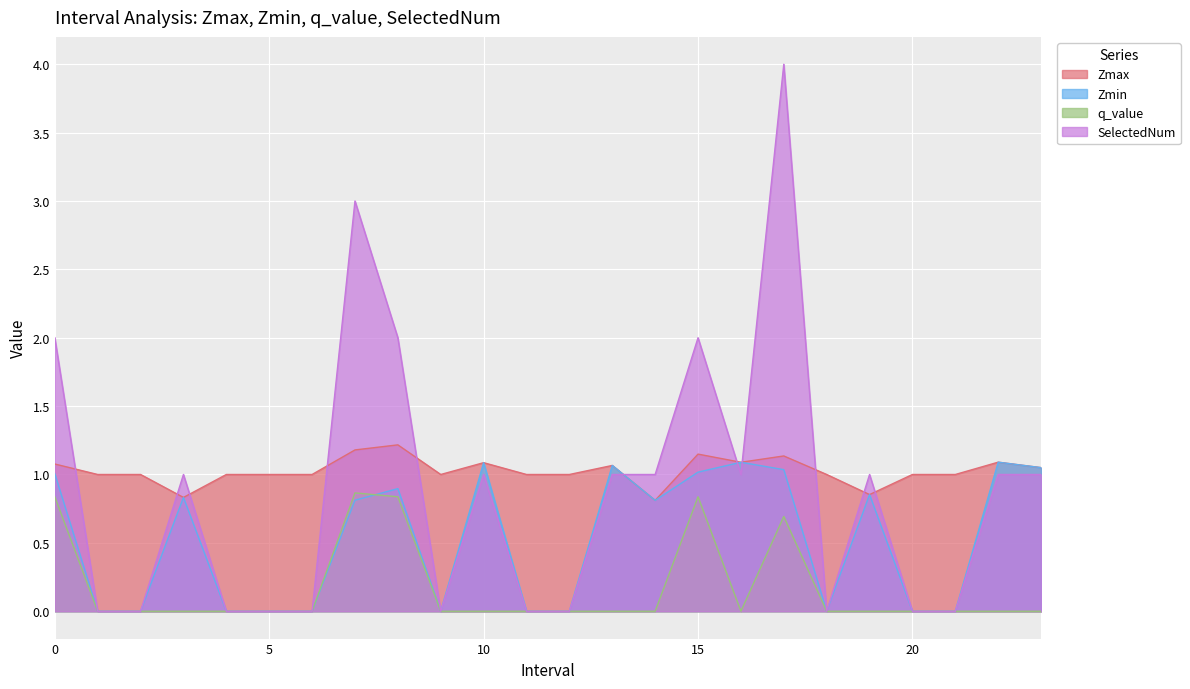

Does the chart display data point markers on the line(s)?

No